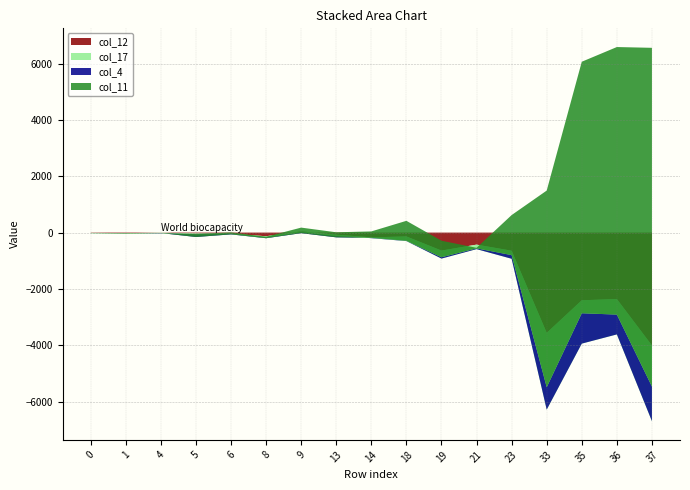

Reading left to right, list all the values displayed in this chart.

col_12: -10.8	-19.0	-5.7	-31.3	-42.9	-129.7	43.0	-74.6	-170.1	-137.3	-639.4	-428.1	-644.3	-3561.8	-2404.3	-2361.1	-4008.9
col_17: -14.2	-26.4	-22.0	-33.4	-3.6	-54.6	-32.8	-47.6	-28.3	-164.2	-283.8	-159.4	-285.8	-2725.7	-1539.1	-1255.3	-2688.6
col_4: -1.0	-1.7	10.5	-92.6	-17.8	-15.7	-31.0	-47.2	12.3	9.3	47.0	26.5	129.7	793.6	1078.4	703.3	1229.0
col_11: 4.1	14.3	2.3	108.3	69.4	52.1	197.2	179.8	227.2	709.6	586.9	19.6	1422.1	6985.8	8932.4	9502.2	12030.3